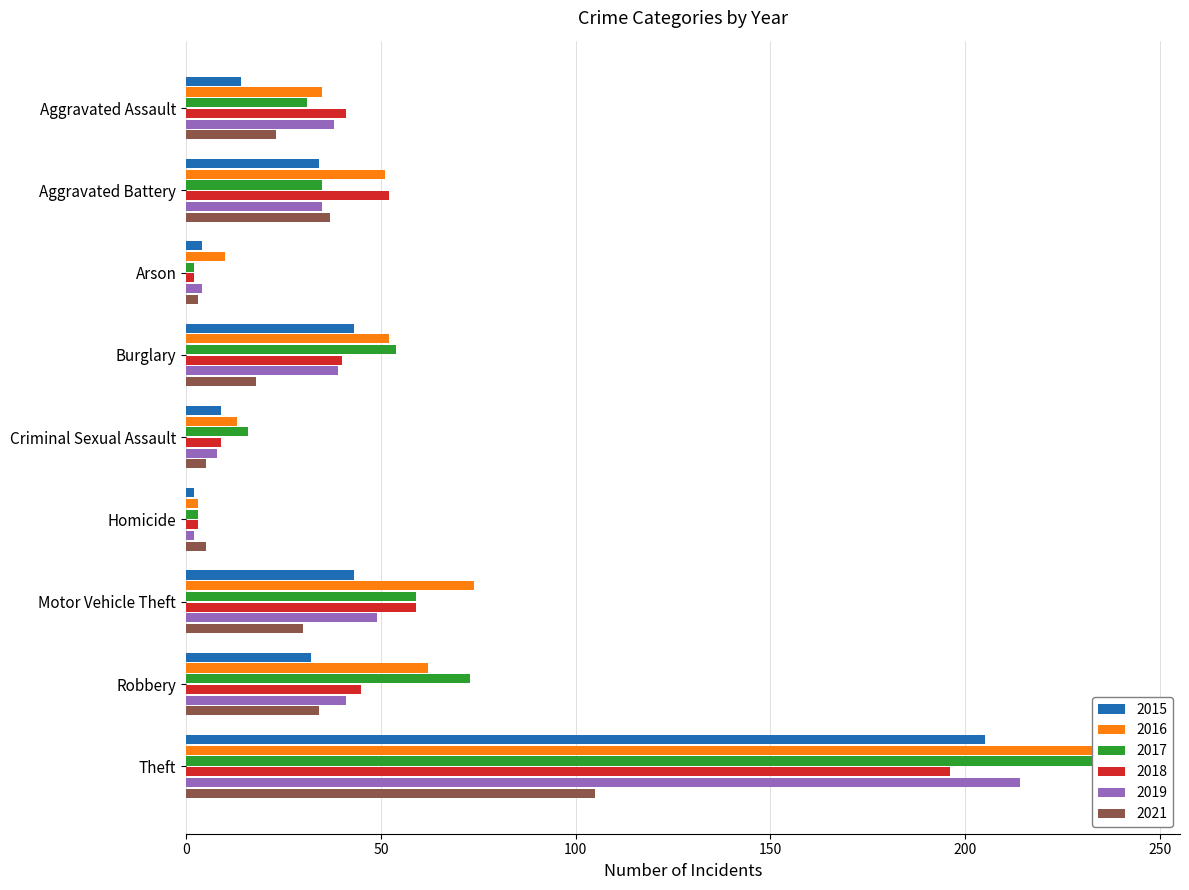

How many bars are there in each group?

6